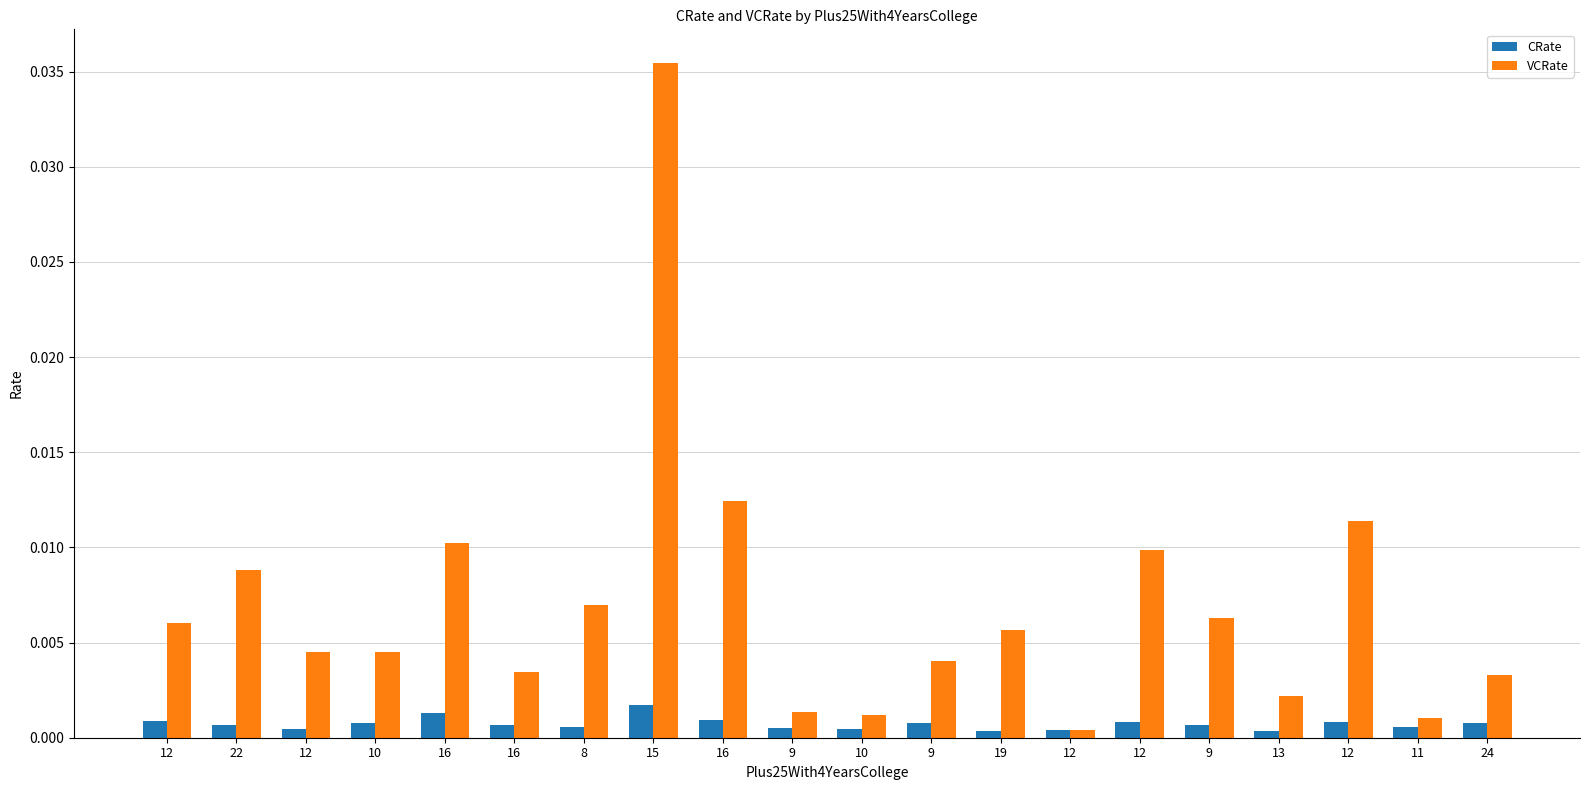

Does the chart contain stacked bars?

No